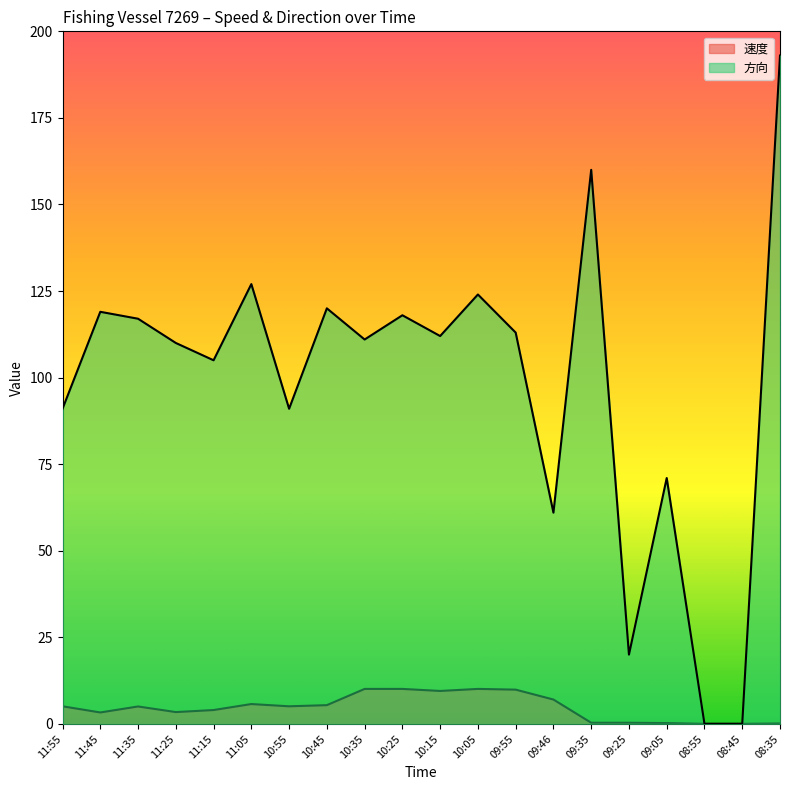

Which label corresponds to the largest value in the chart?

08:35